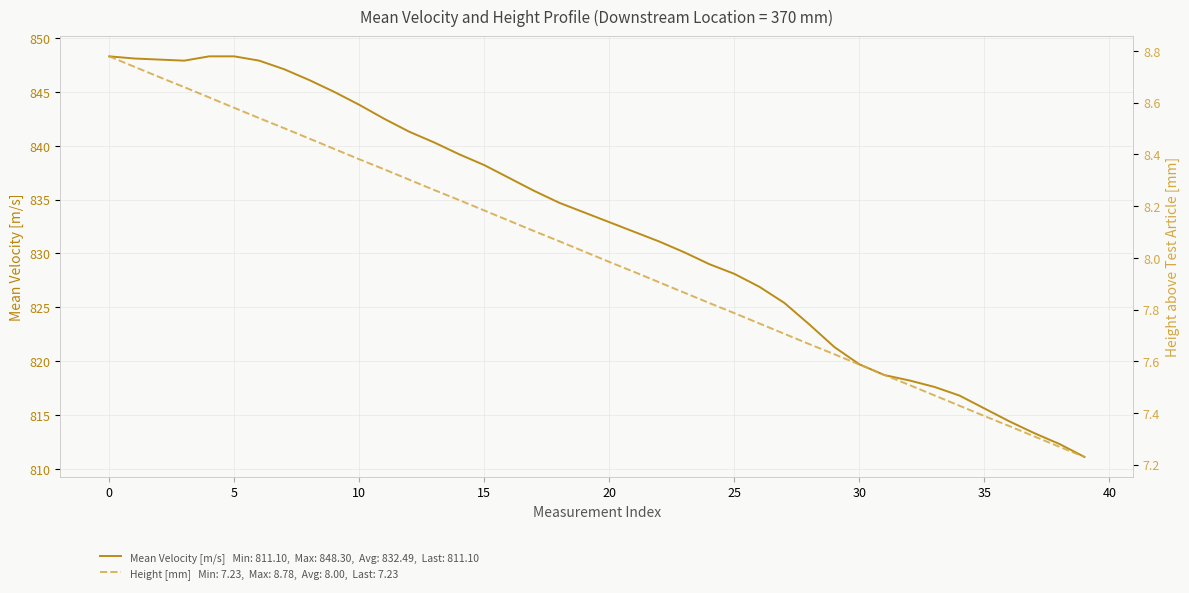

At which label is Height above Test Article [mm] closest to 8?

20